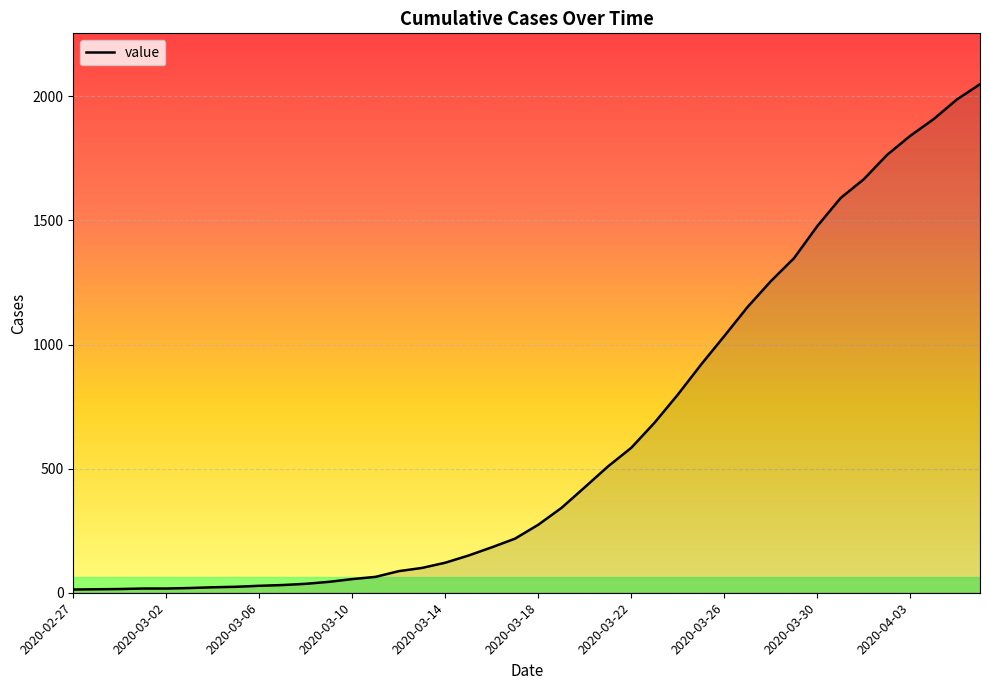

What is the greatest value displayed?

2049